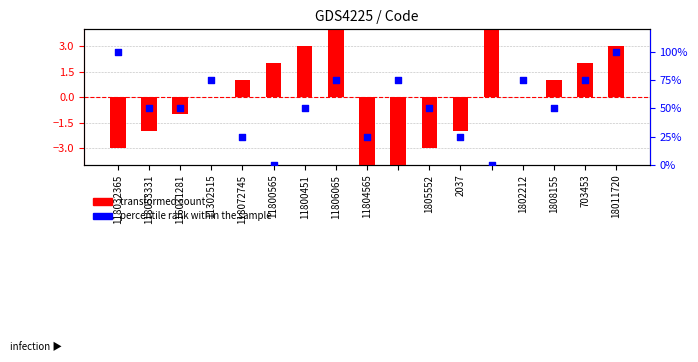

Which series has the widest spread of Y values?

percentile rank within the sample